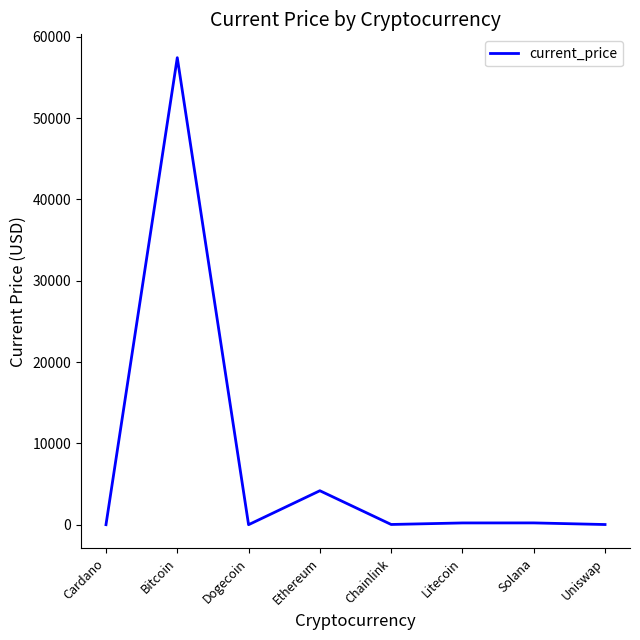

What is the maximum value shown in the chart?

57443.0